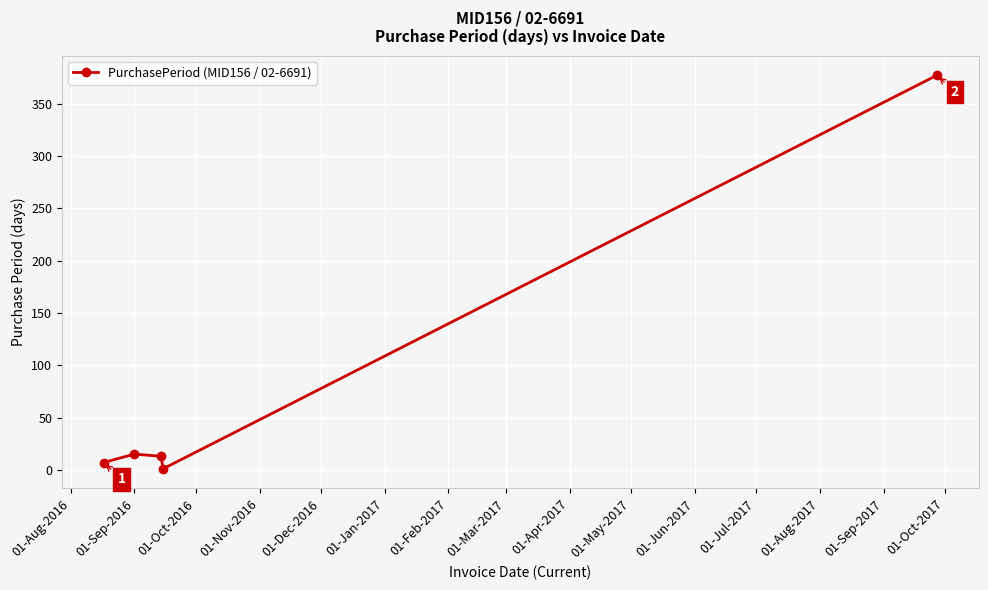

True or false: there are more than 1 points higher than both neighbors.

False